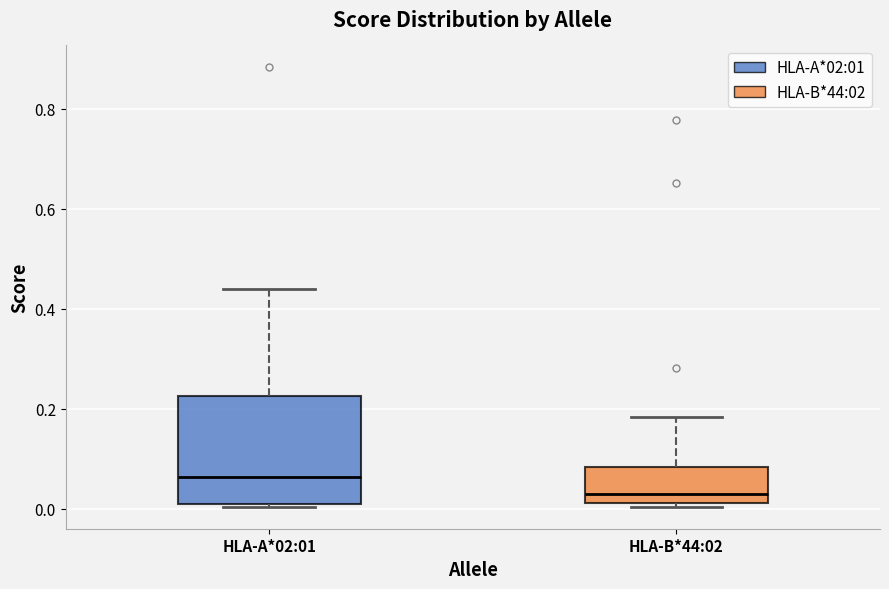

Reading left to right, transcribe this box plot: for each box, give where its median line is, the range the box spans, and where its two whiskers end, as read against the y-axis. The values are not printed on the chart, so give them approximately, as read against the axis.

HLA-A*02:01: median 0.06, box 0.02 to 0.22, whiskers 0.00 to 0.44
HLA-B*44:02: median 0.02 (just above the box's lower edge), box 0.02 to 0.08, whiskers 0.00 to 0.18